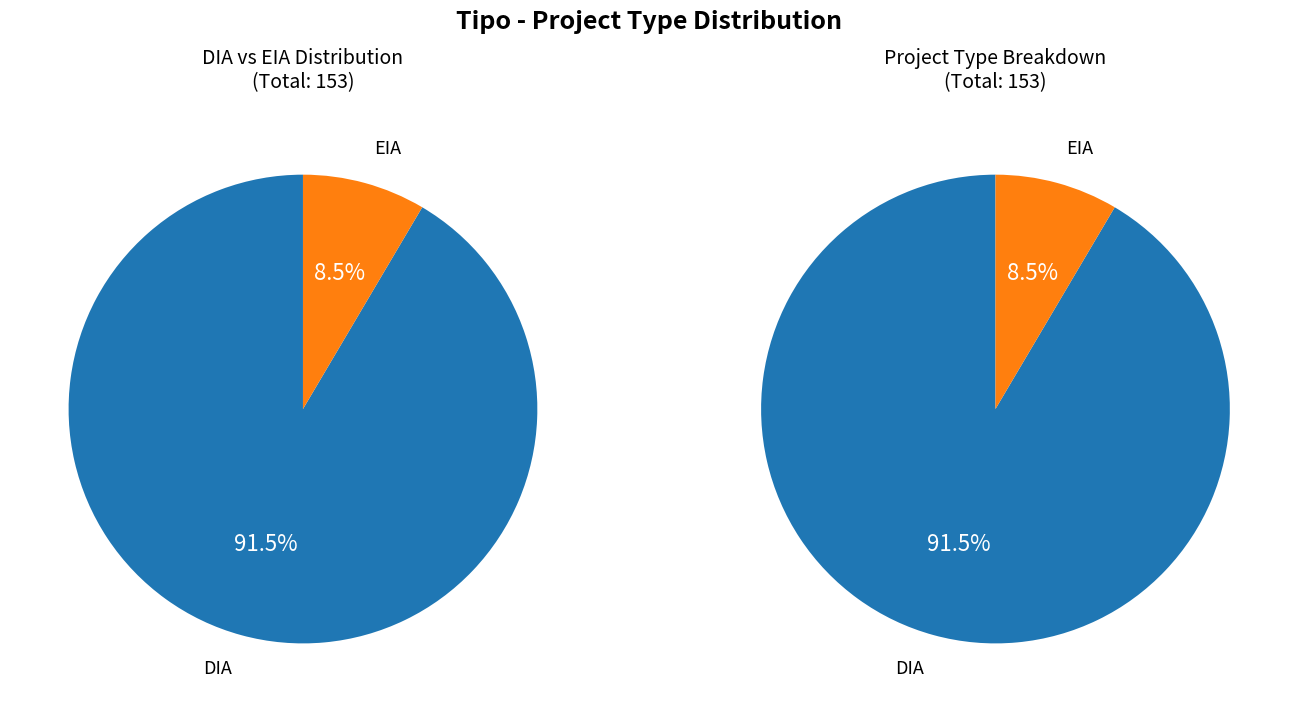

What is the largest slice in the pie chart?

DIA